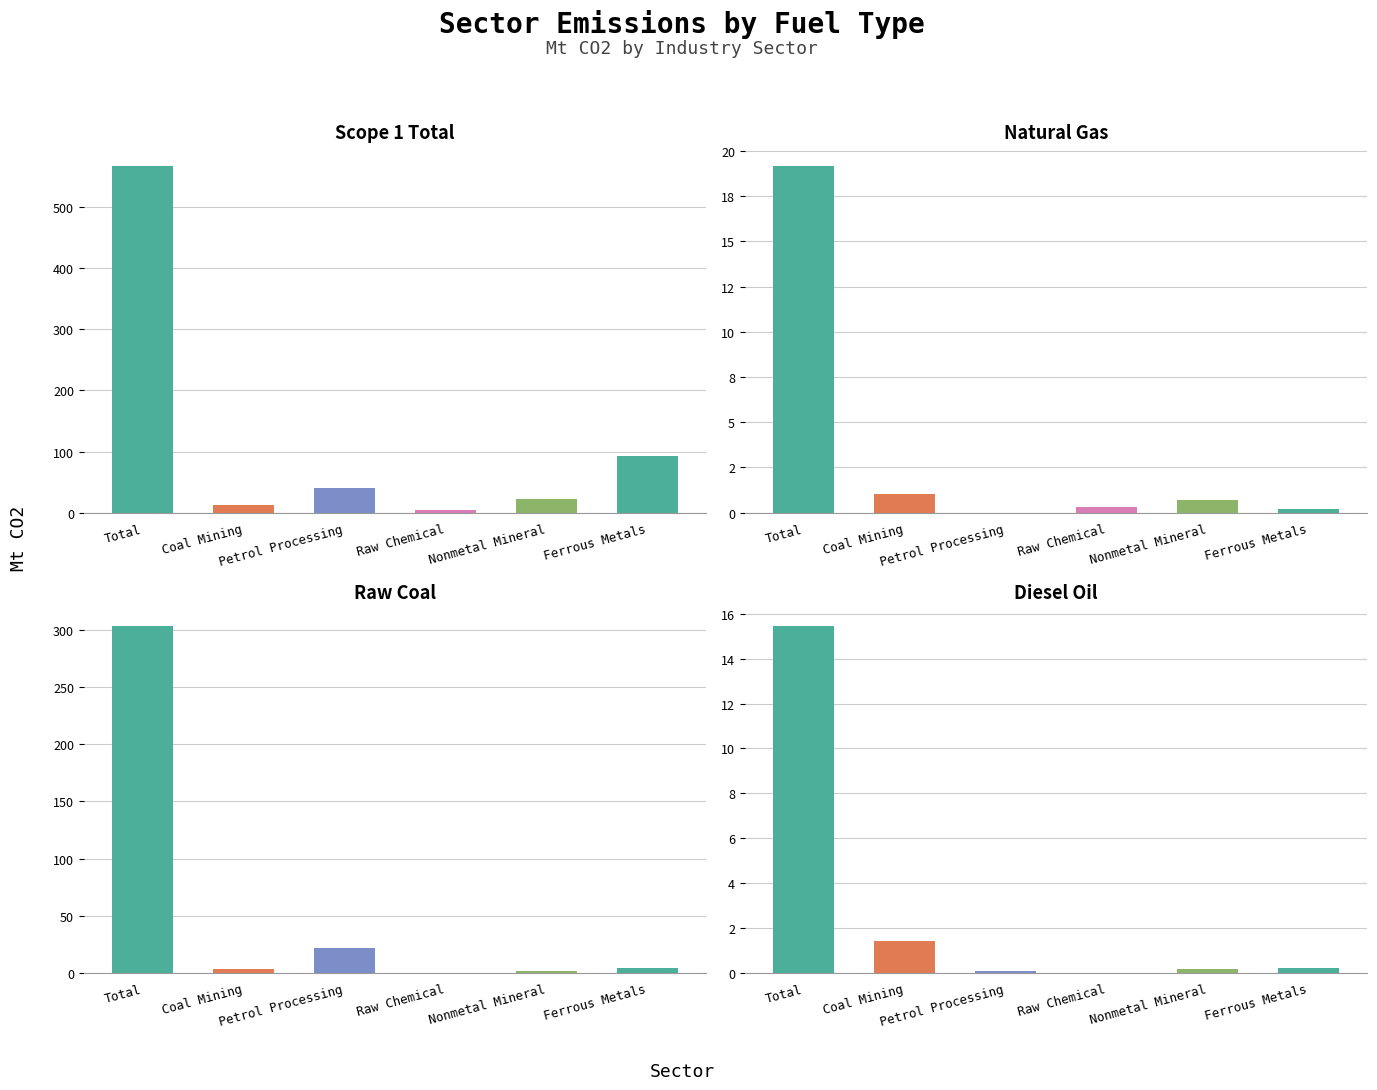

What is the label of the 4th bar from the left?

Raw Chemical